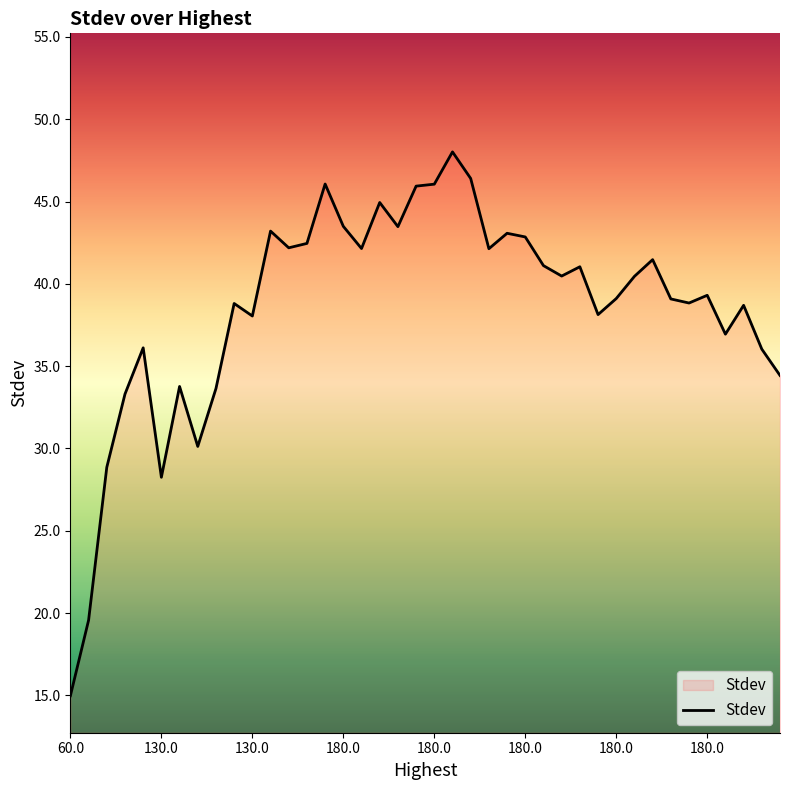

What is the maximum value shown in the chart?

48.0